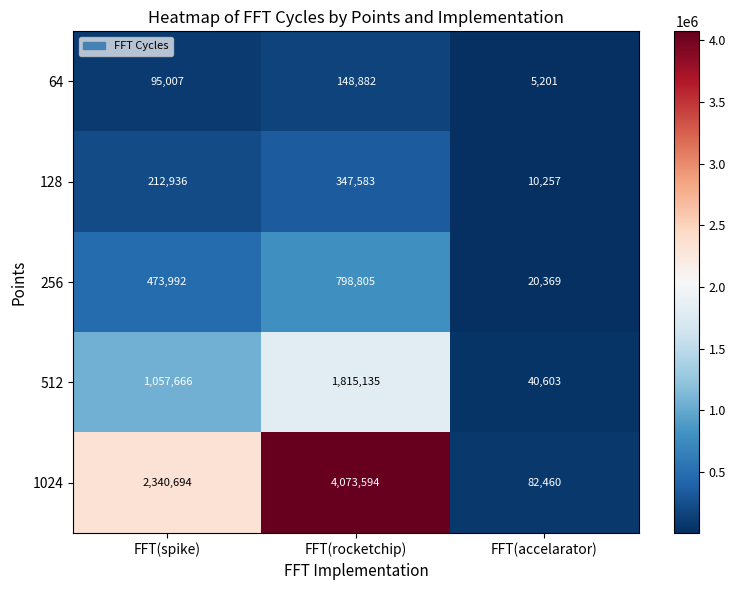

The 512 series shows 61468 at FFT(accelarator). True or false?

False